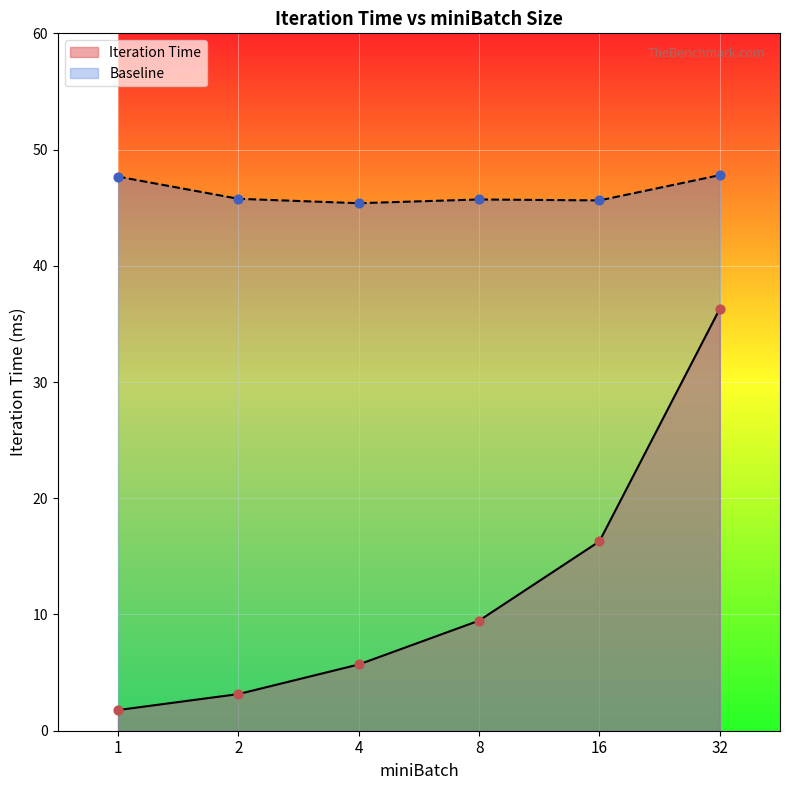

Which series reaches the maximum Y coordinate?

Baseline